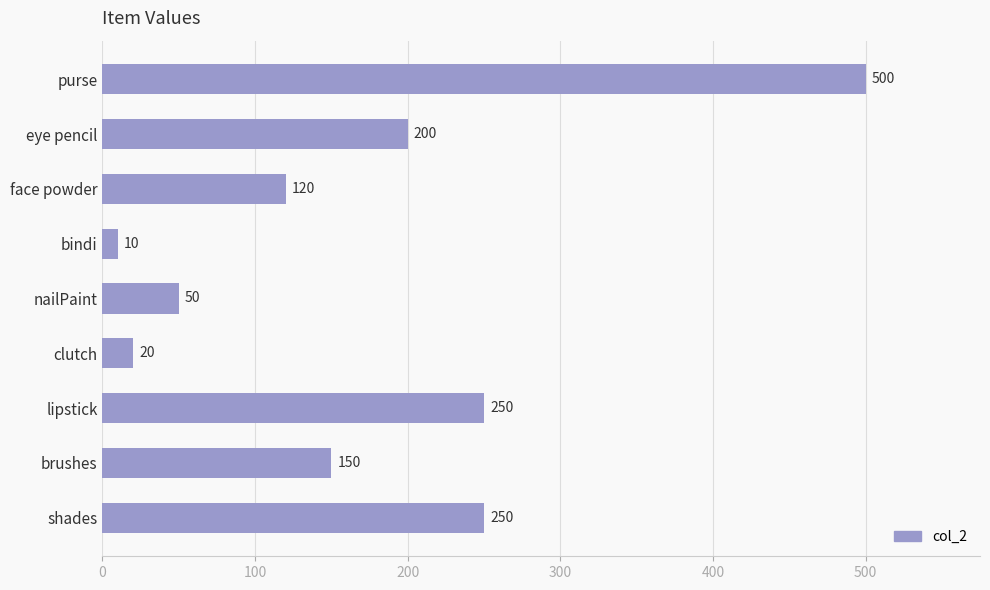

The chart shows a value of 200 at eye pencil. True or false?

True